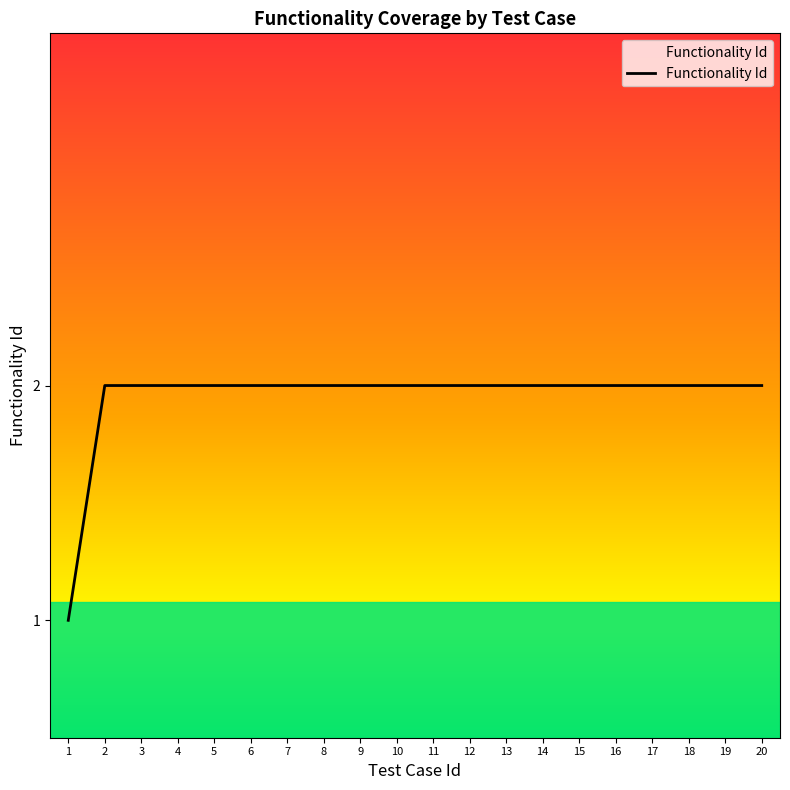

Is it true that the value at 8 is 1?

False